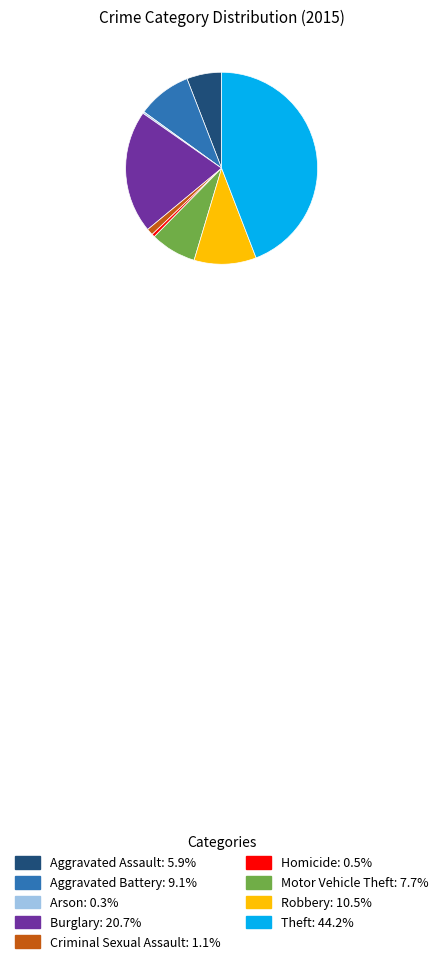

Which category has the biggest portion of the pie?

Theft